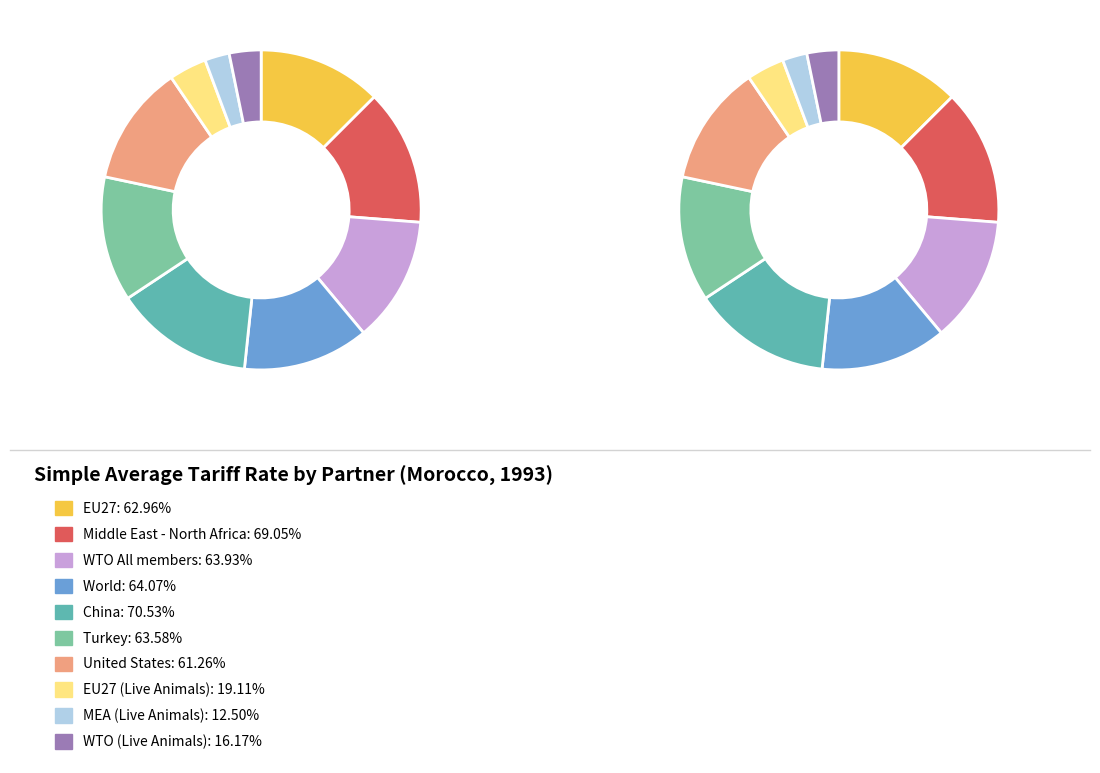

Rank the categories by value from highest to lowest.

China, Middle East - North Africa, World, WTO All members, Turkey, EU27, United States, EU27 (Live Animals), WTO (Live Animals), MEA (Live Animals)